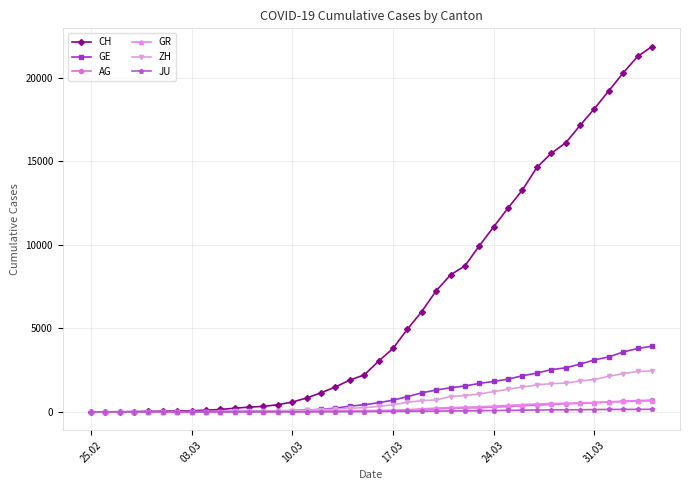

Which series has the largest total across all categories?

CH